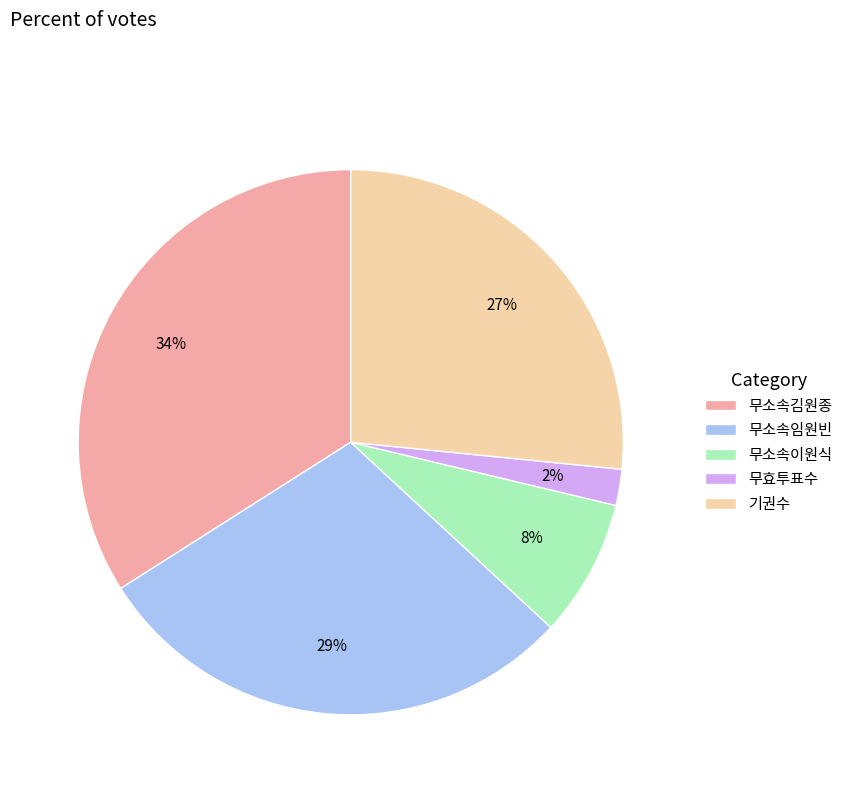

Is it true that 무소속이원식 is 1% of the pie?

False